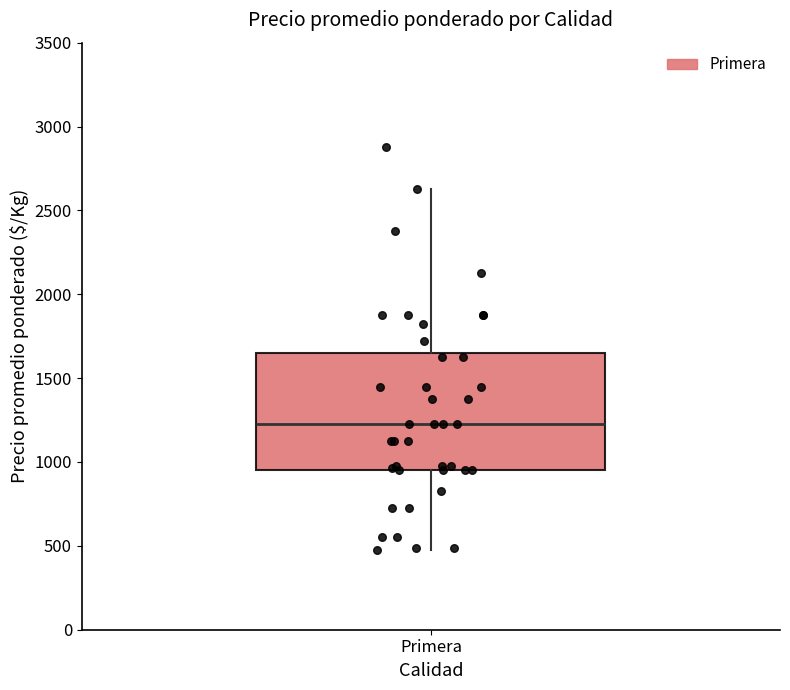

Read this box plot against the y-axis: the position of the median line, the range covered by the box, and the ends of both whiskers. The values are not printed on the chart, so give them approximately, as read against the axis.

median 1250, box 950 to 1650, whiskers 500 to 2650